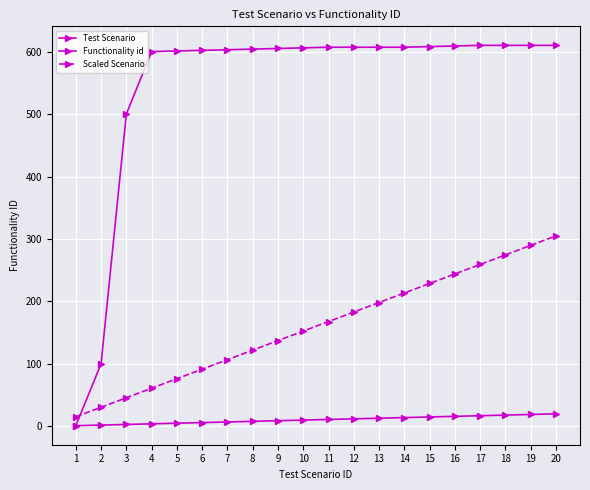

Count the number of categories in the chart.

20